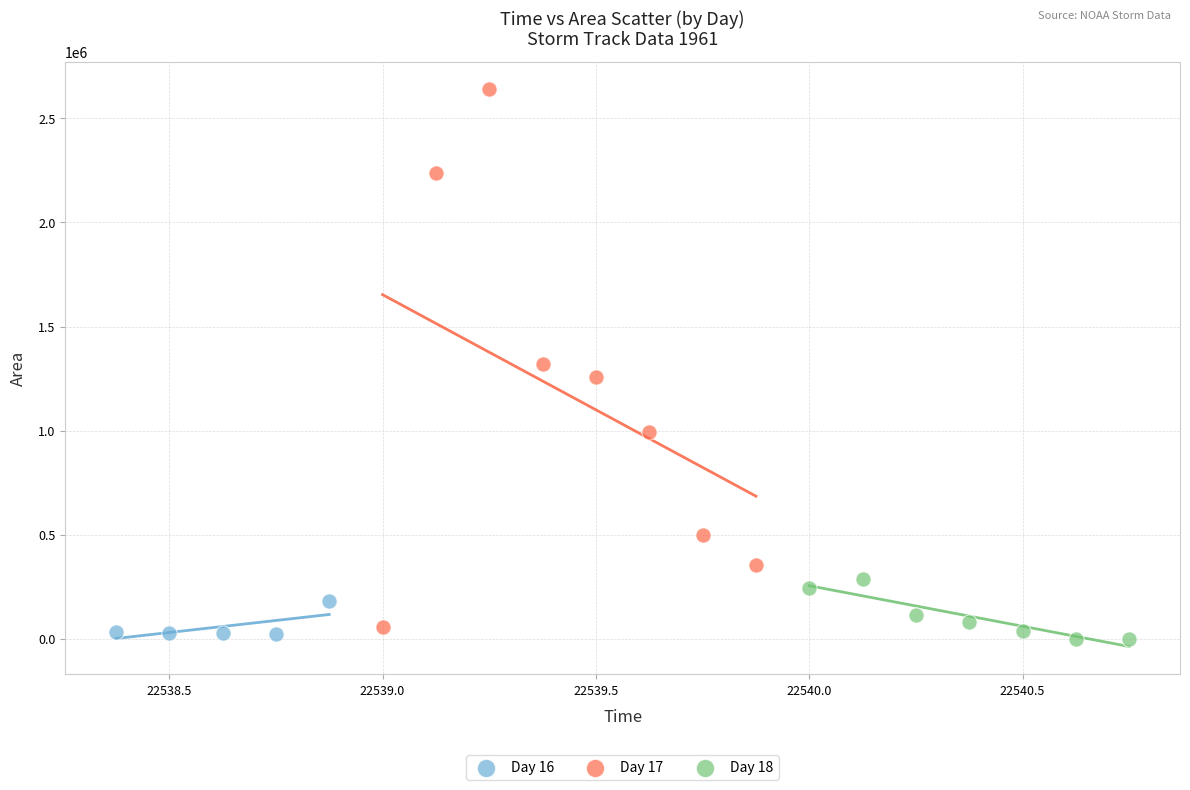

Which series has the widest spread of Y values?

Day 17